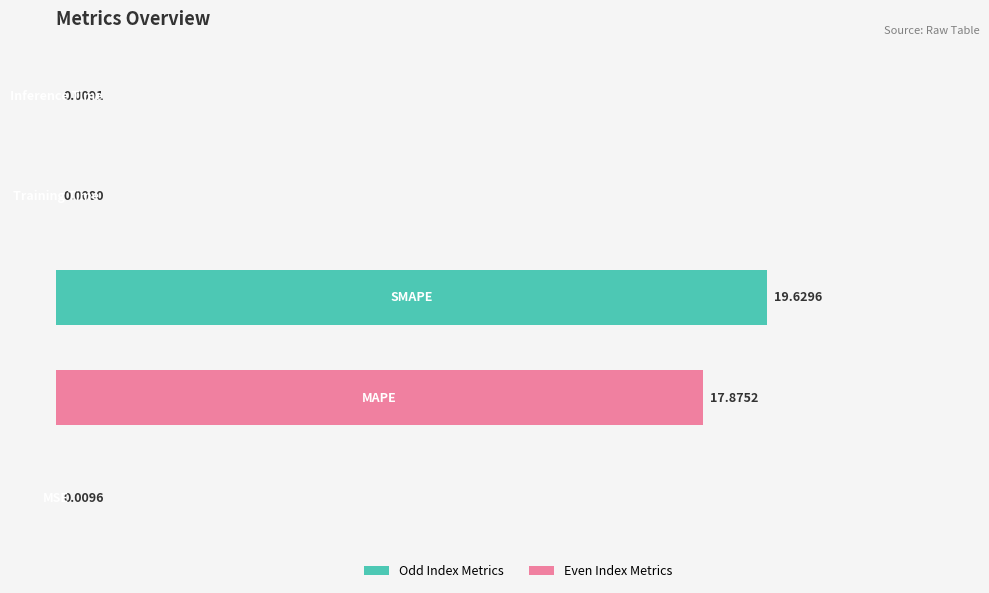

What is the sum of all values?

37.5